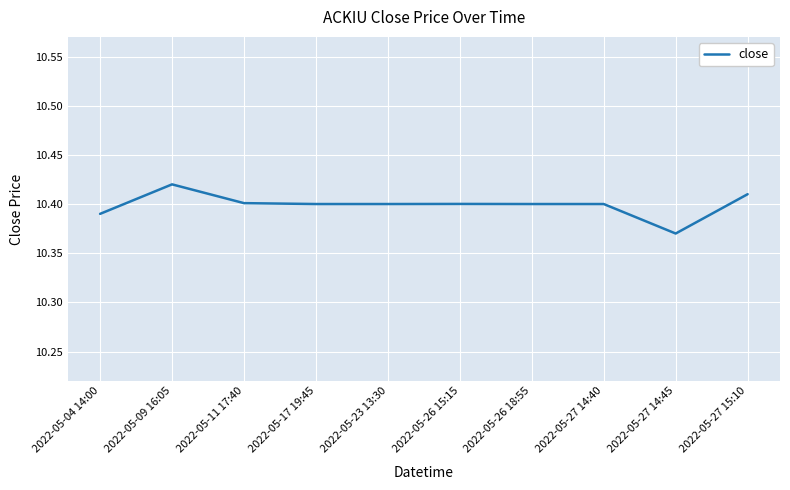

Which category has the highest value across all series?

2022-05-09 16:05